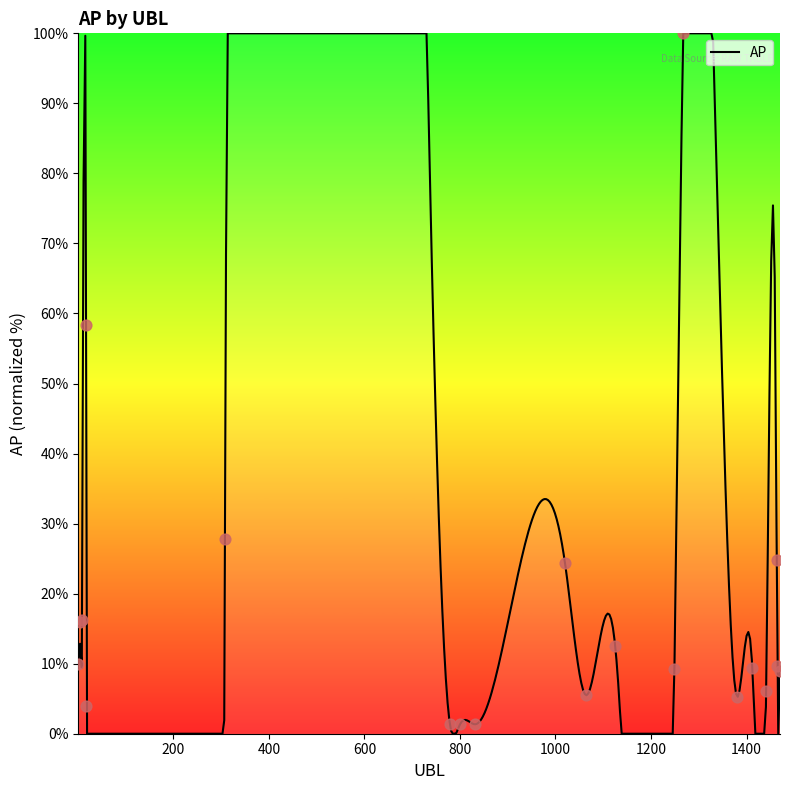

Which has a higher value, 18 or 17?

17